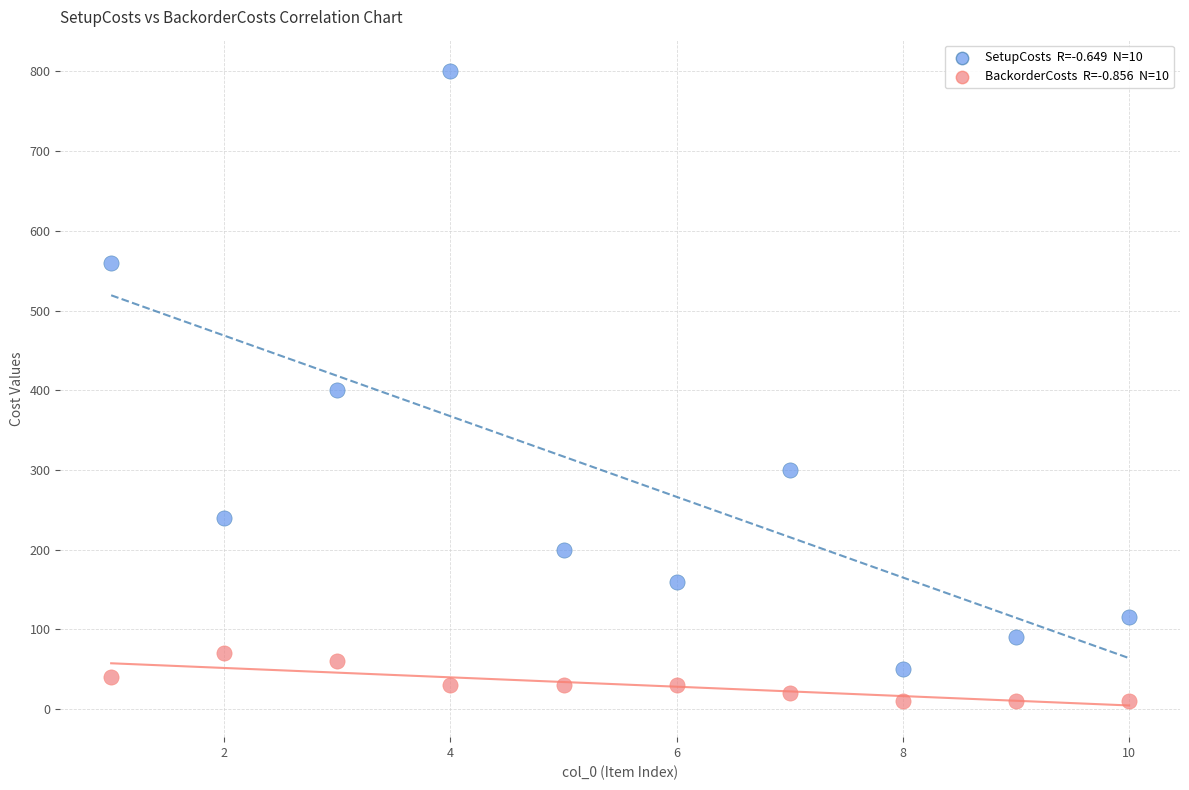

Across all data points, what is the range of Y values (max minus min)?

790